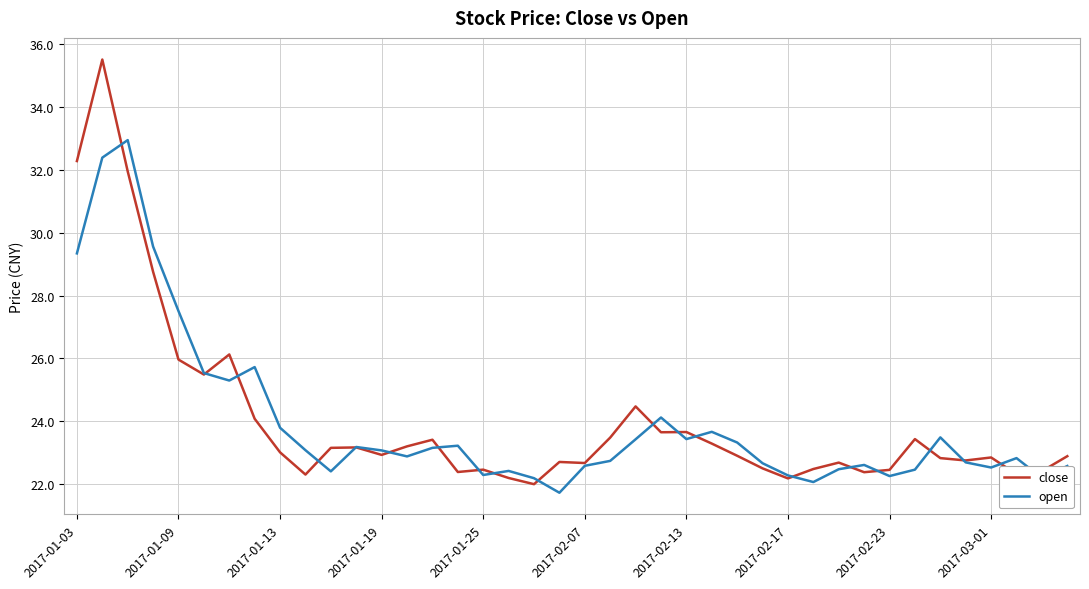

At how many categories does at least one series exceed 22?

40